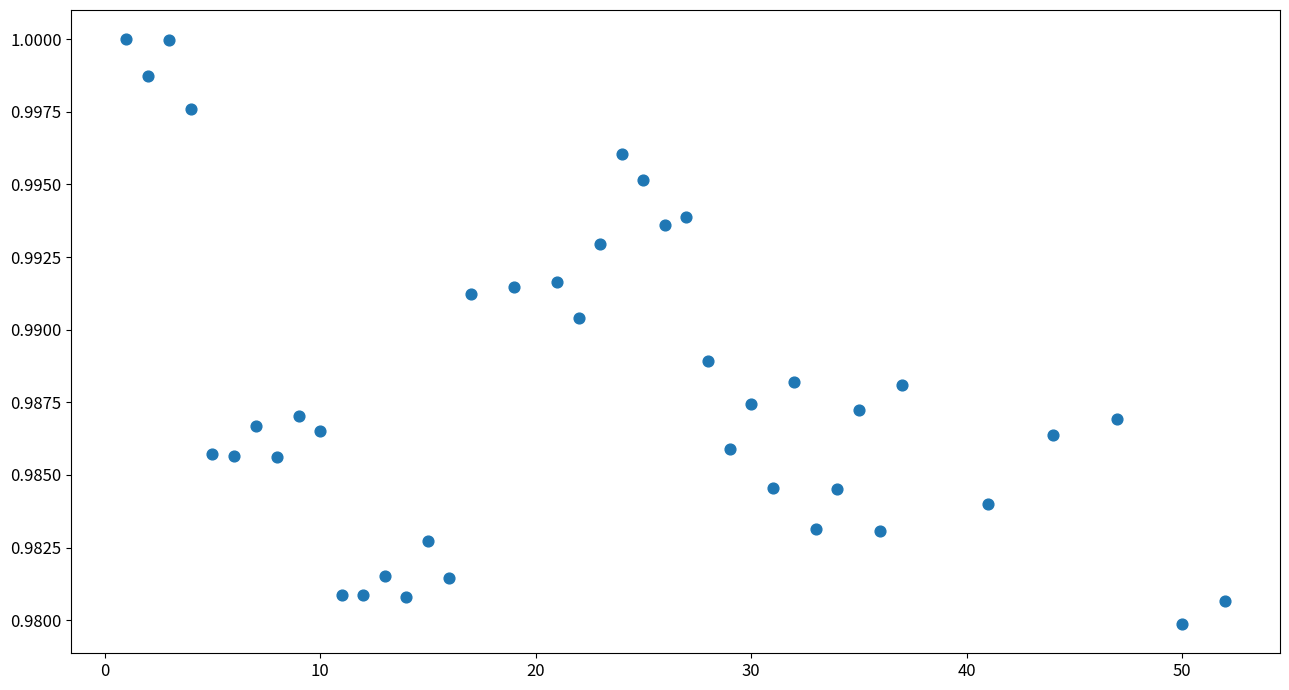

What is the range of X values (max minus min)?

51.0